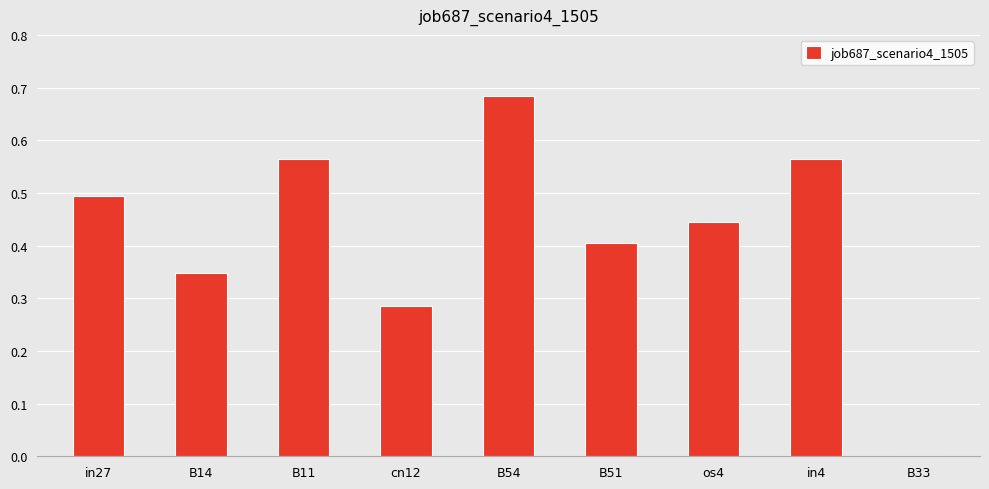

What is the approximate value at in27?

0.5